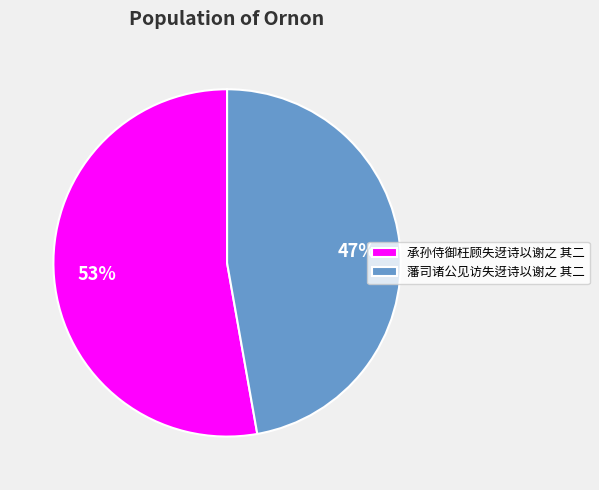

How many segments does this pie chart have?

2